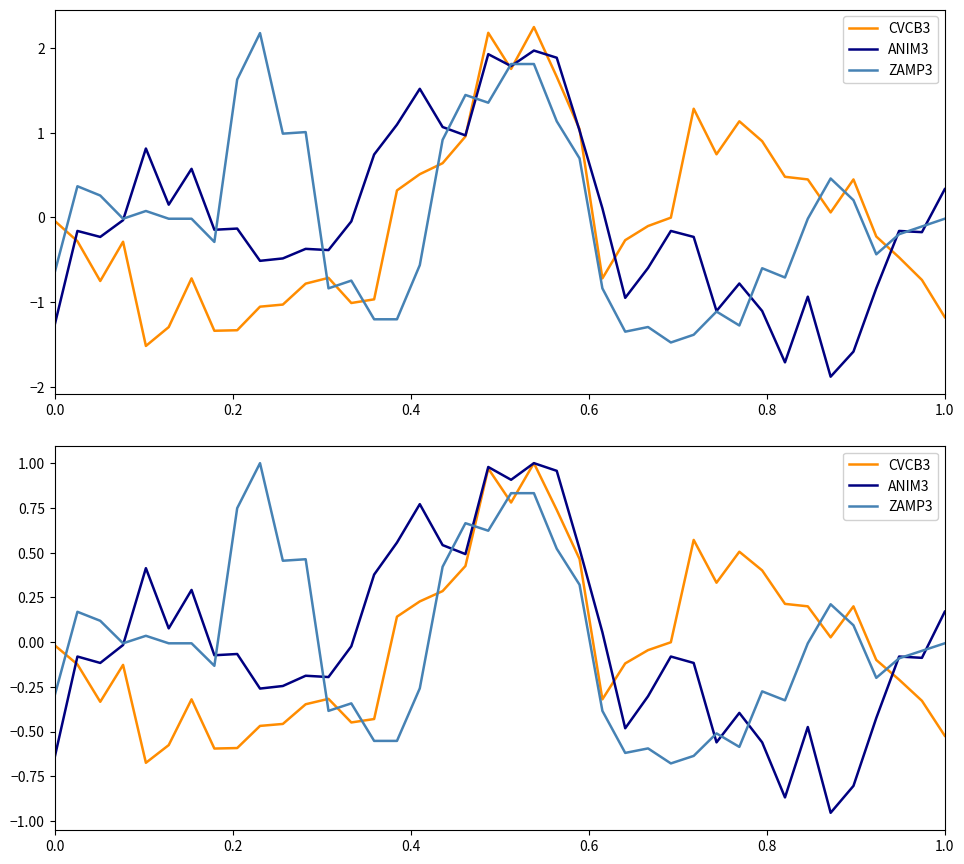

List the series in order of their peak value, lowest first.

CVCB3, ANIM3, ZAMP3